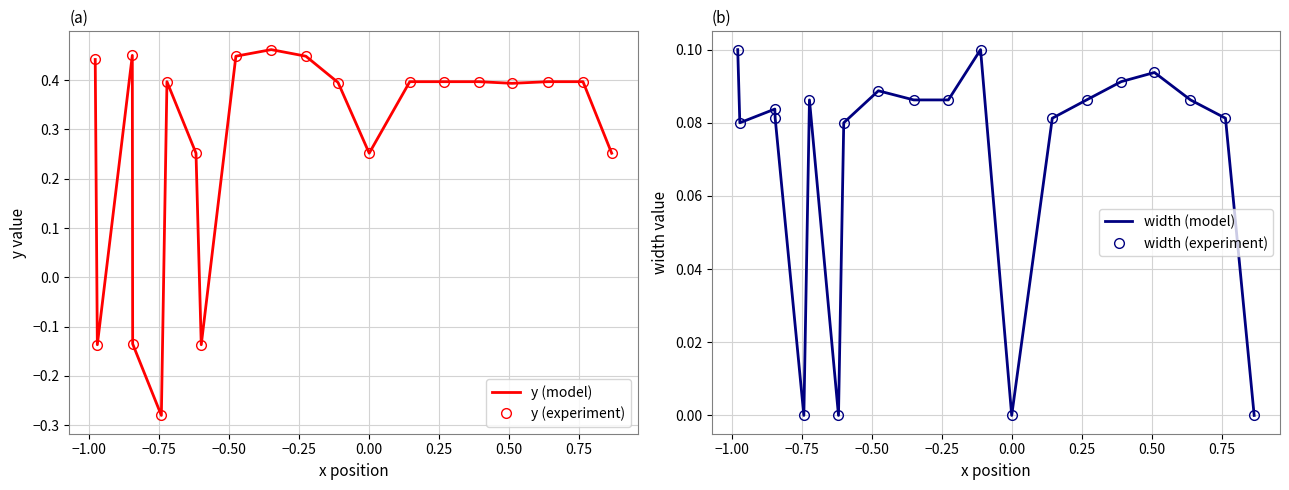

Is this an area chart (filled region under the line)?

No